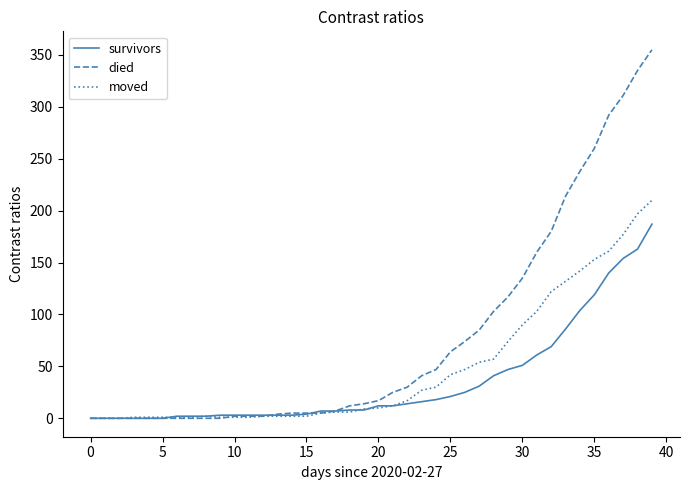

List the series in order of their peak value, lowest first.

survivors, moved, died